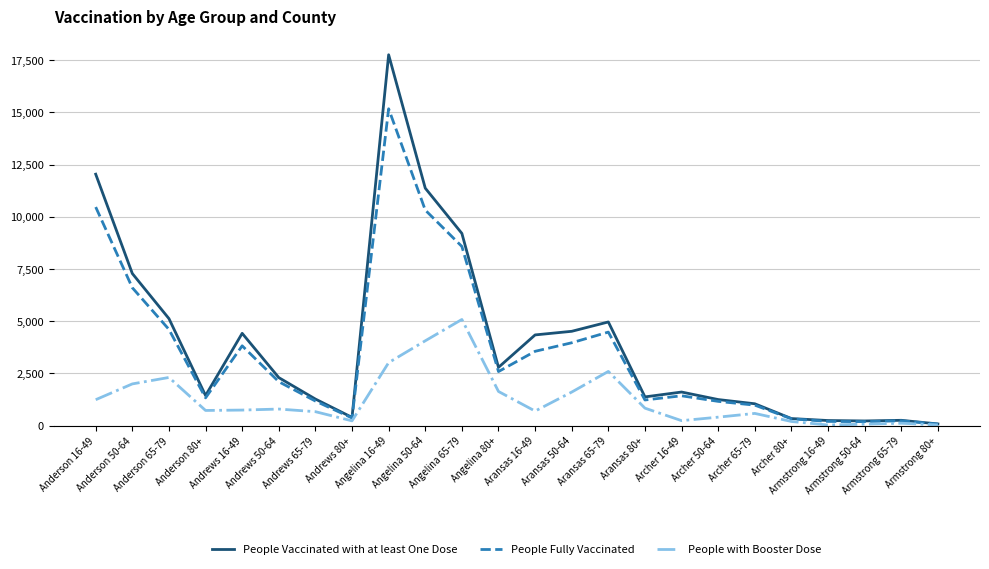

What is the total value across all series at Archer 80+?

854